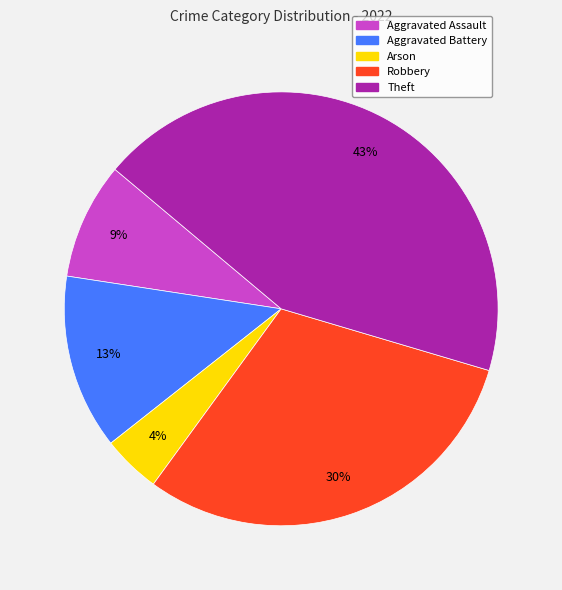

Rank the categories by value from highest to lowest.

Theft, Robbery, Aggravated Battery, Aggravated Assault, Arson